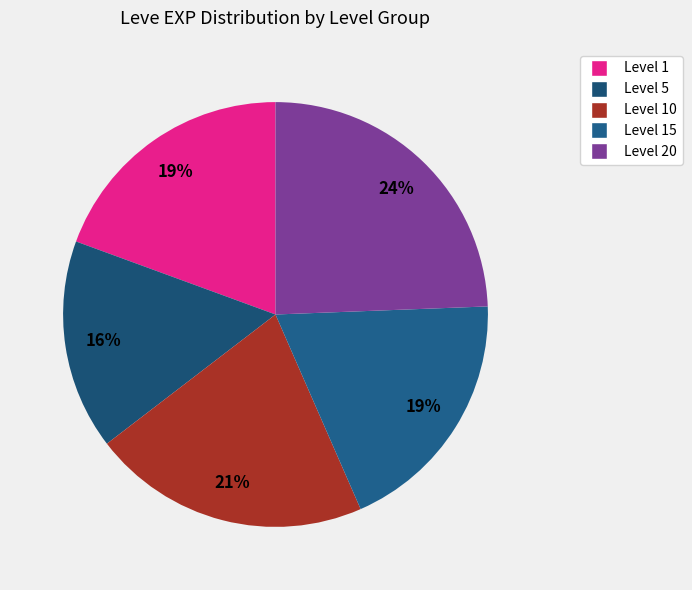

Count the number of slices in the pie.

5